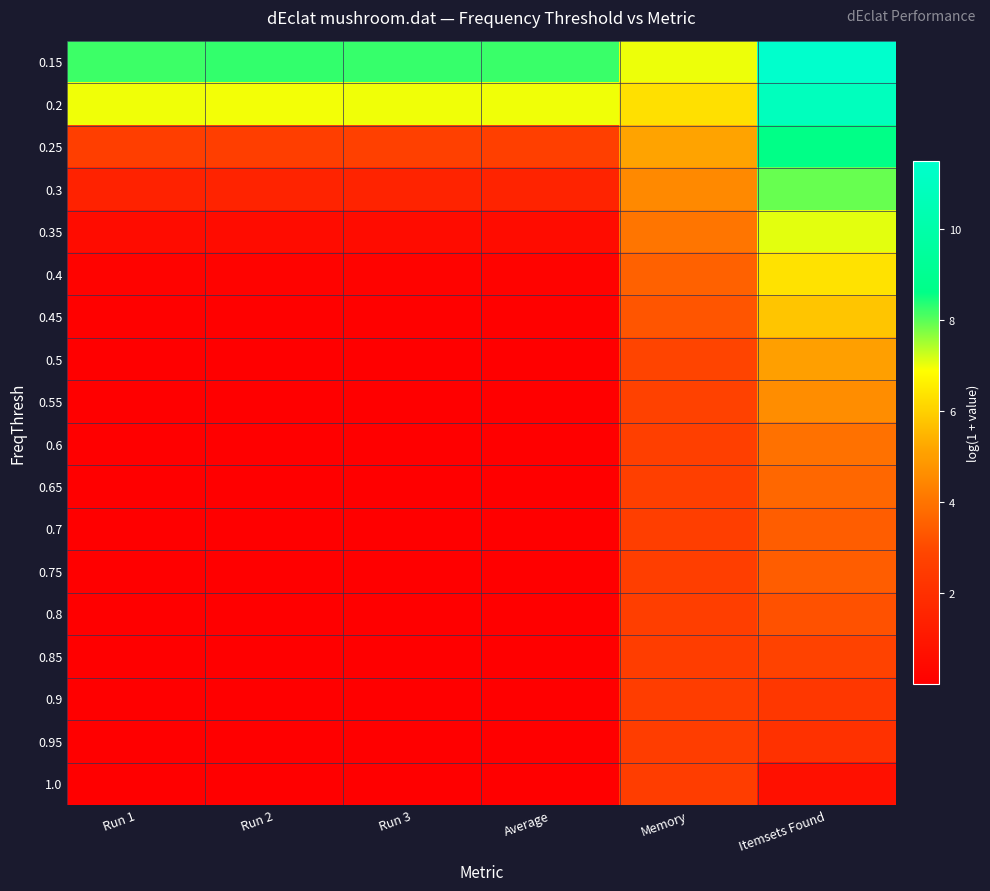

Rank the series at Run 2 from highest to lowest value.

0.15, 0.2, 0.25, 0.3, 0.35, 0.4, 0.45, 0.5, 0.55, 0.6, 0.65, 0.7, 0.75, 0.8, 0.85, 0.9, 0.95, 1.0